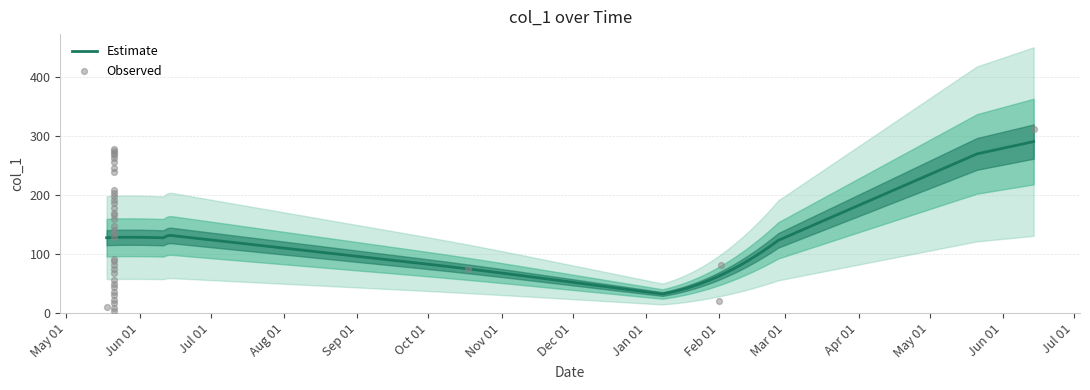

Which has a higher value, 2016-05-21 or 2016-05-21?

2016-05-21